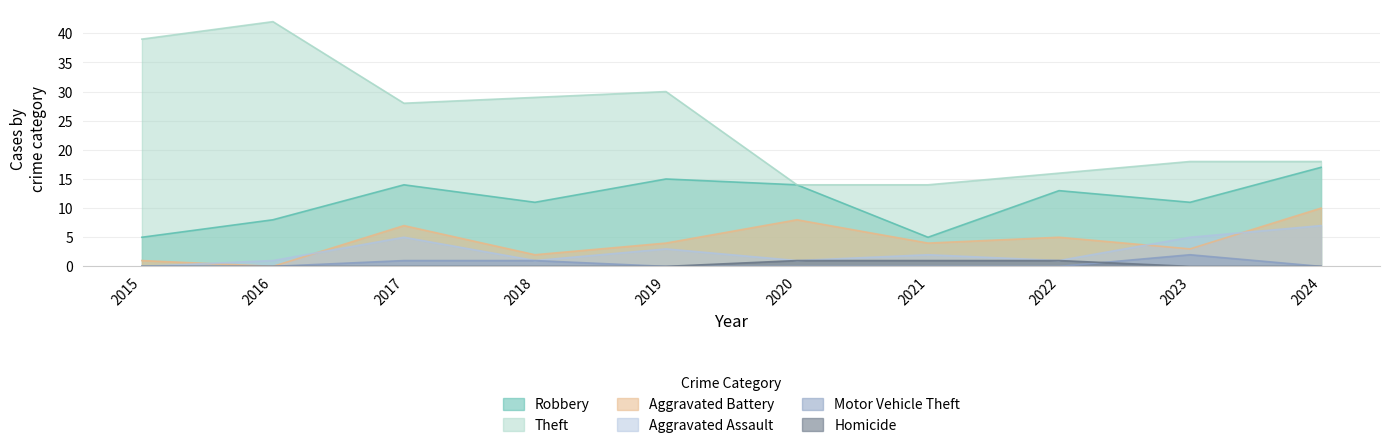

Which series has the largest total across all categories?

Theft